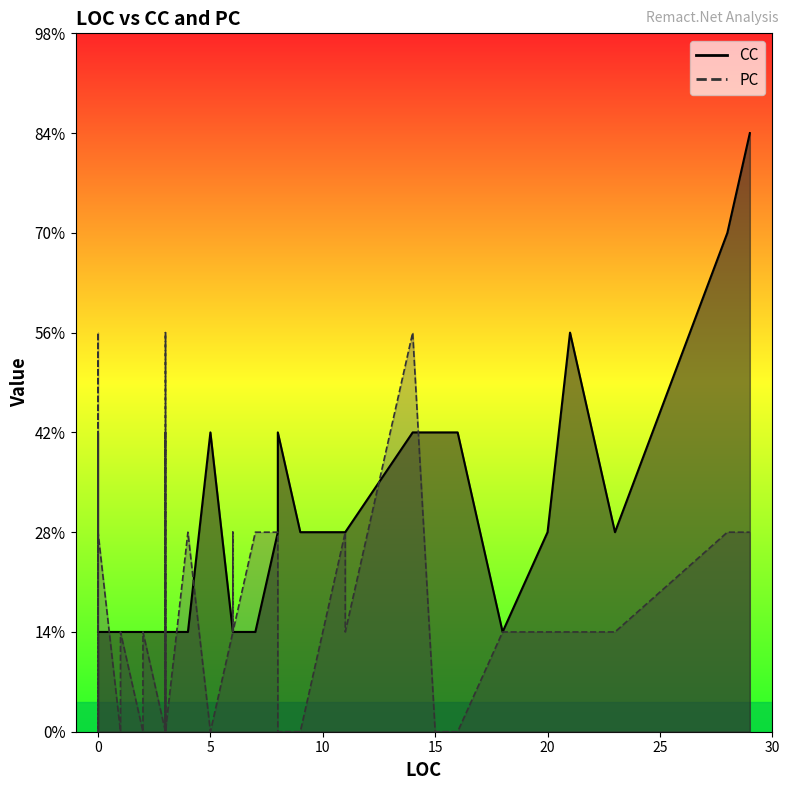

The CC series shows 2 at 6. True or false?

False